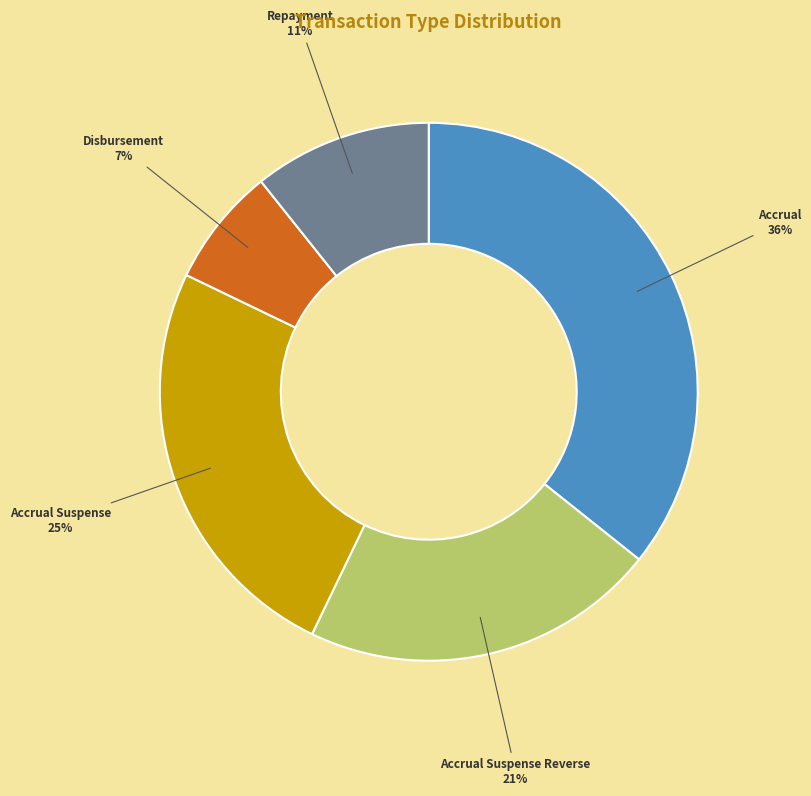

Rank the categories by value from highest to lowest.

Accrual, Accrual Suspense, Accrual Suspense Reverse, Repayment, Disbursement